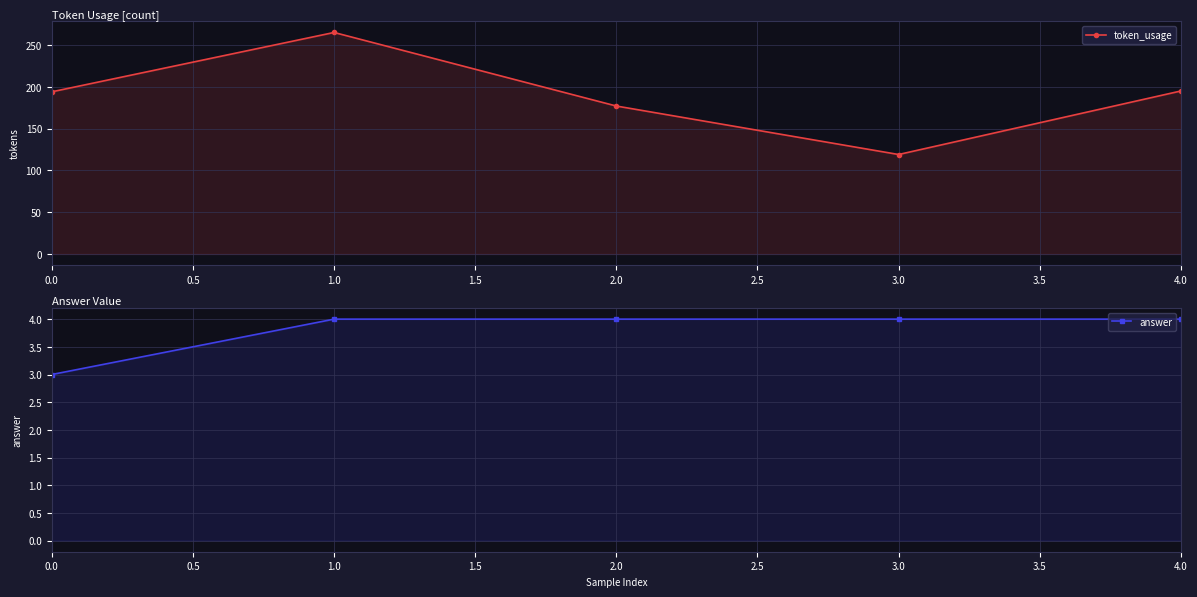

What are all the series names shown in the legend?

token_usage, answer